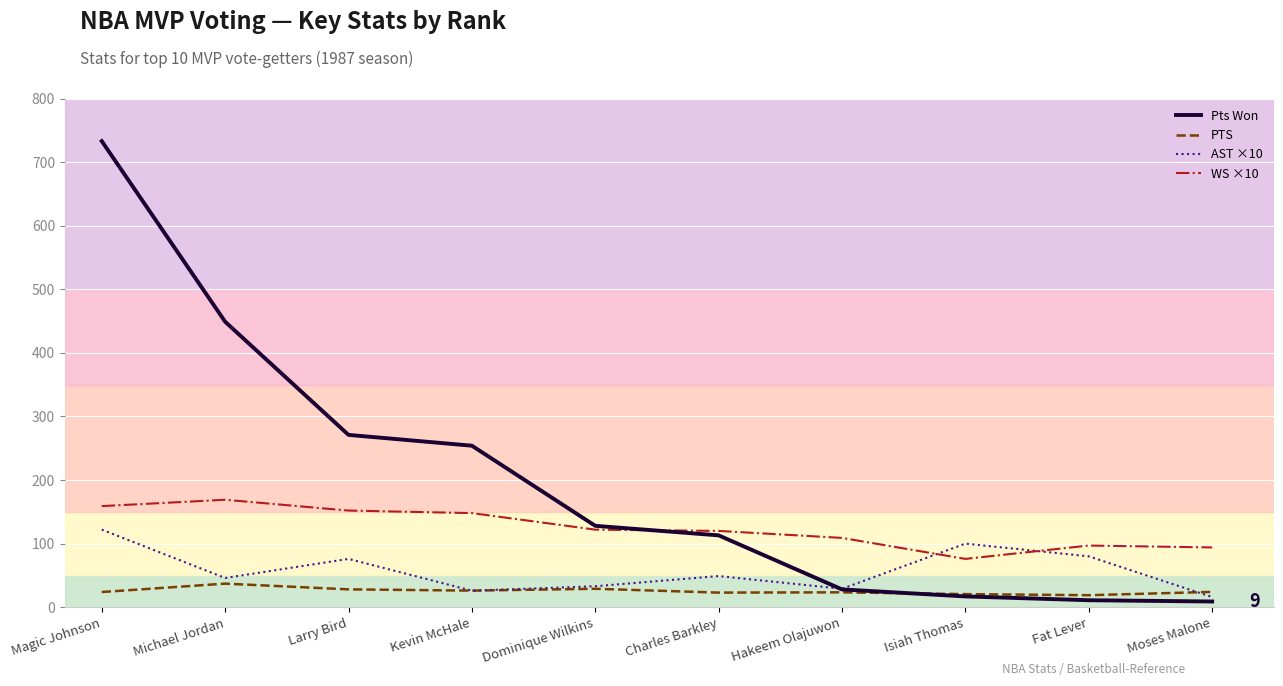

How many lines are shown in the chart?

4